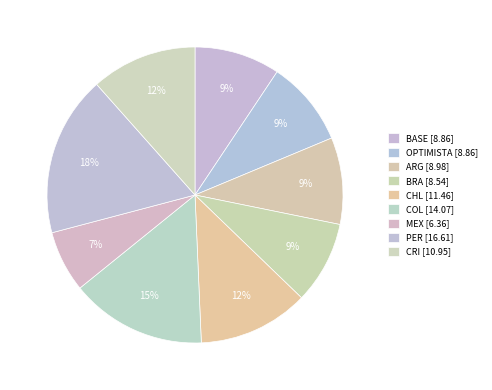

What is the ratio of the value at PER to the value at COL?

1.2